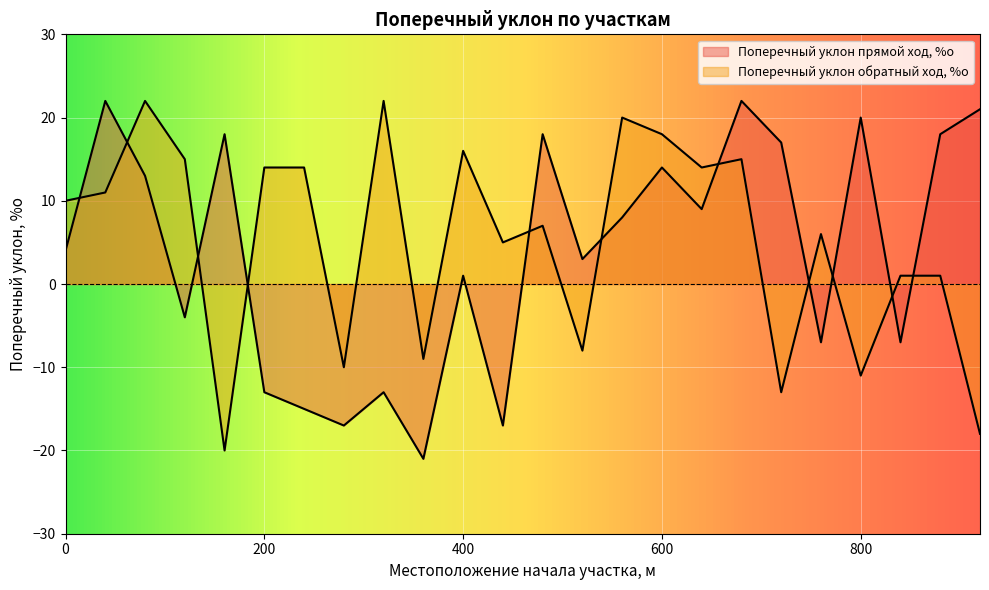

Reading left to right, list all the values displayed in this chart.

Поперечный уклон прямой ход, %о: 4	22	13	-4	18	-13	-15	-17	-13	-21	1	-17	18	3	8	14	9	22	17	-7	20	-7	18	21
Поперечный уклон обратный ход, %о: 10	11	22	15	-20	14	14	-10	22	-9	16	5	7	-8	20	18	14	15	-13	6	-11	1	1	-18